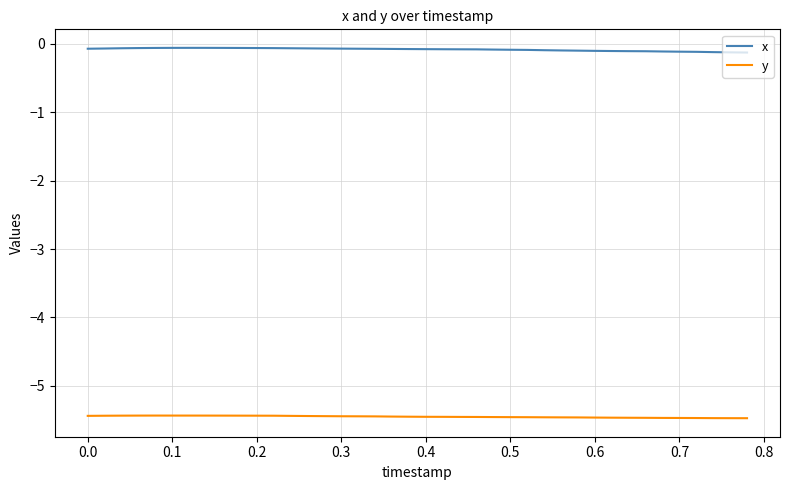

Rank the series by their average value, from lowest to highest.

y, x